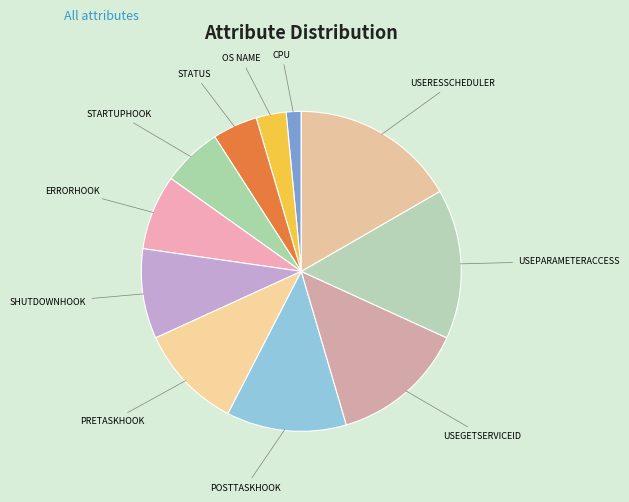

Rank the categories by value from highest to lowest.

USERESSCHEDULER, USEPARAMETERACCESS, USEGETSERVICEID, POSTTASKHOOK, PRETASKHOOK, SHUTDOWNHOOK, ERRORHOOK, STARTUPHOOK, STATUS, OS NAME, CPU